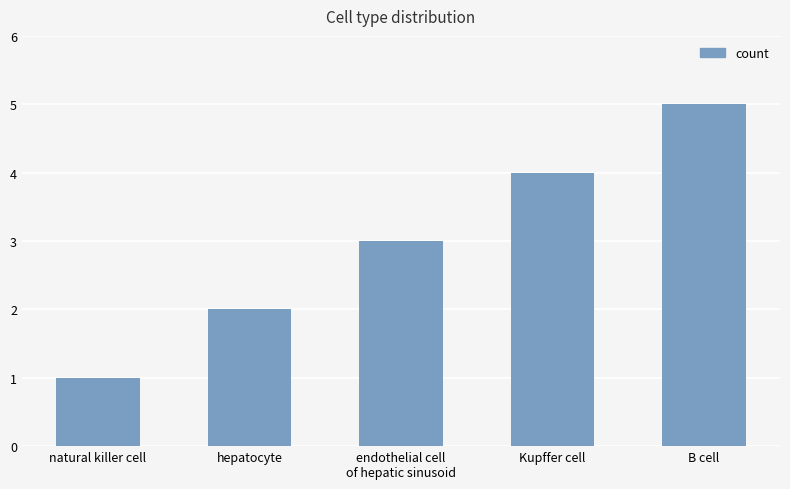

Rank the categories by value from lowest to highest.

natural killer cell, hepatocyte, endothelial cell
of hepatic sinusoid, Kupffer cell, B cell